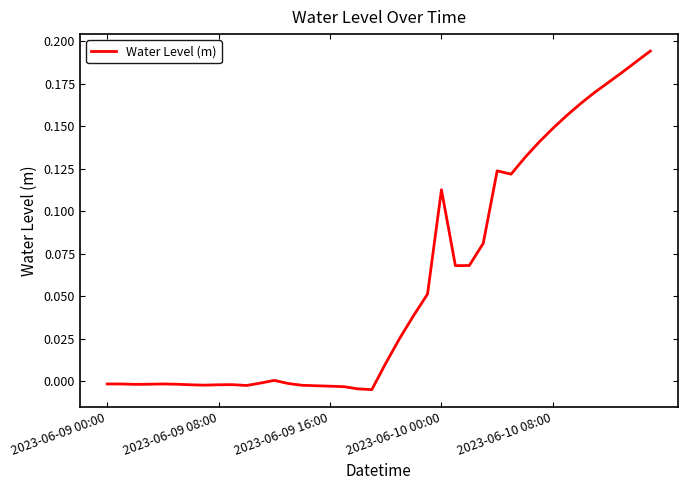

List the labels in order of value, smallest first.

19, 18, 17, 16, 15, 10, 14, 7, 6, 8, 9, 2023-06-09 16:00, 5, 2023-06-10 00:00, 2023-06-09 08:00, 2023-06-09 00:00, 2023-06-10 08:00, 13, 11, 12, 20, 21, 22, 23, 25, 26, 27, 24, 29, 28, 30, 31, 32, 33, 34, 35, 36, 37, 38, 39